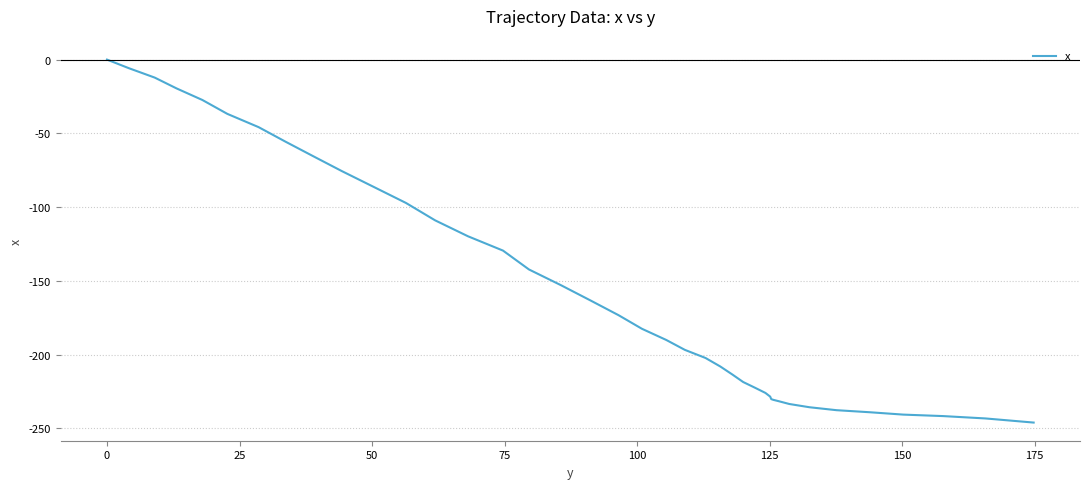

What is the difference between the maximum and minimum values?

246.1